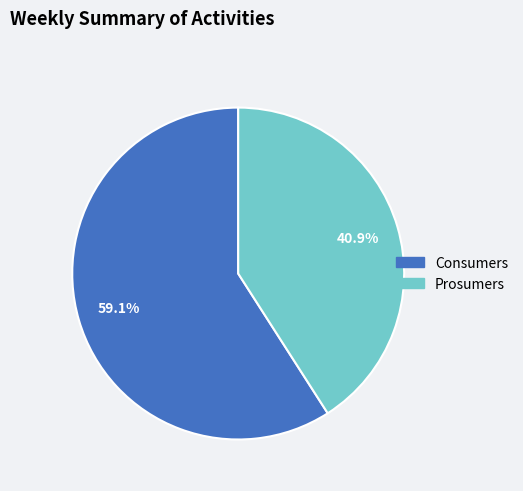

Is it true that Consumers is 51% of the pie?

False